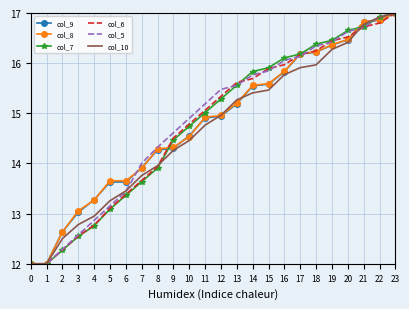

Is it true that col_10 equals 20.8 at 9?

False